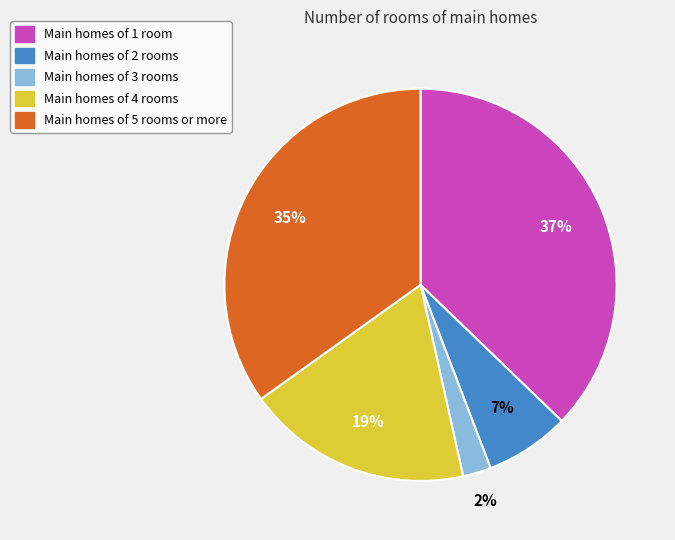

Do Main homes of 3 rooms and Main homes of 2 rooms together represent more than half of the pie?

No